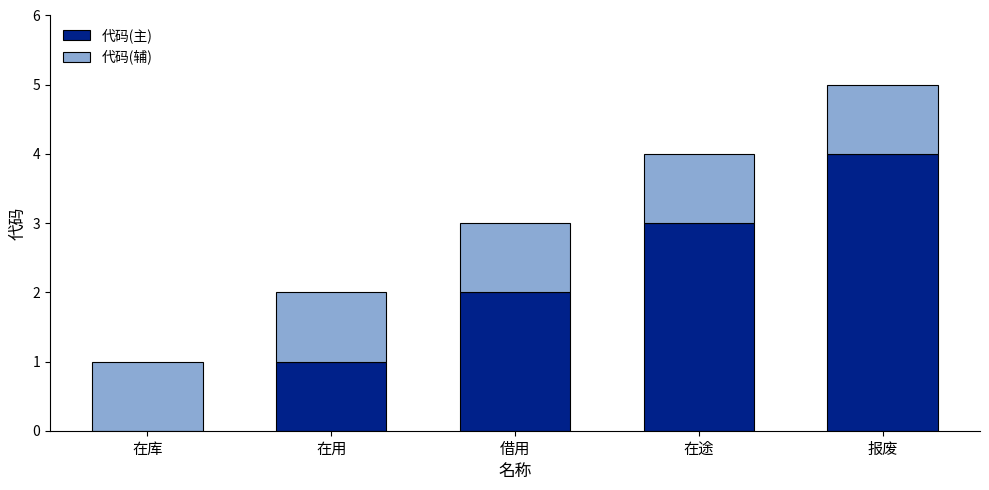

At which category is the sum across all series the highest?

报废